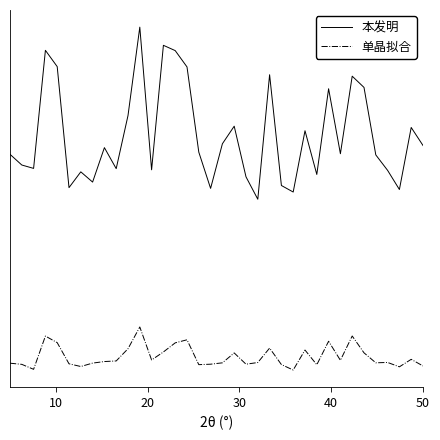

What is the average value of the 本发明 series?

0.6